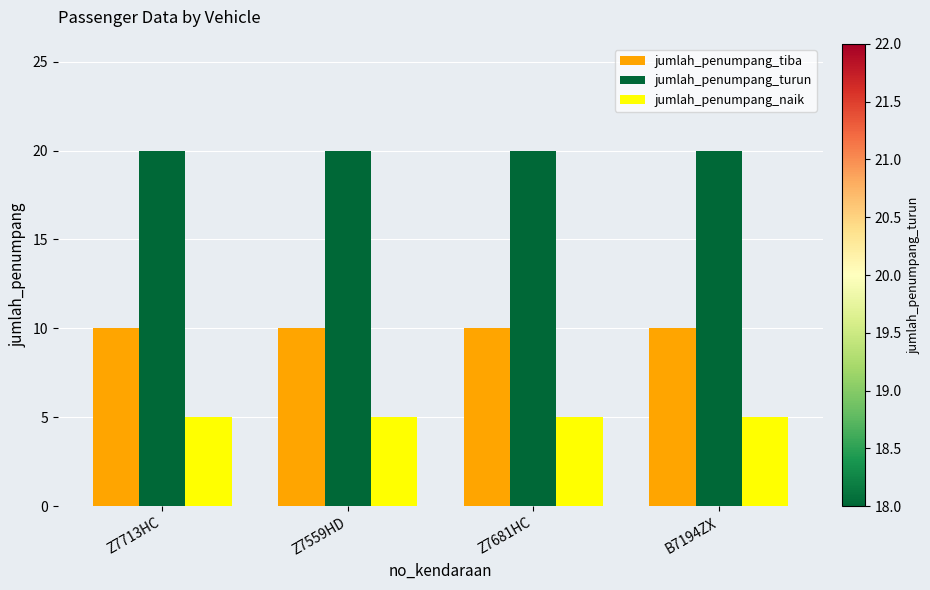

At B7194ZX, list the series in order from largest to smallest.

jumlah_penumpang_turun, jumlah_penumpang_tiba, jumlah_penumpang_naik